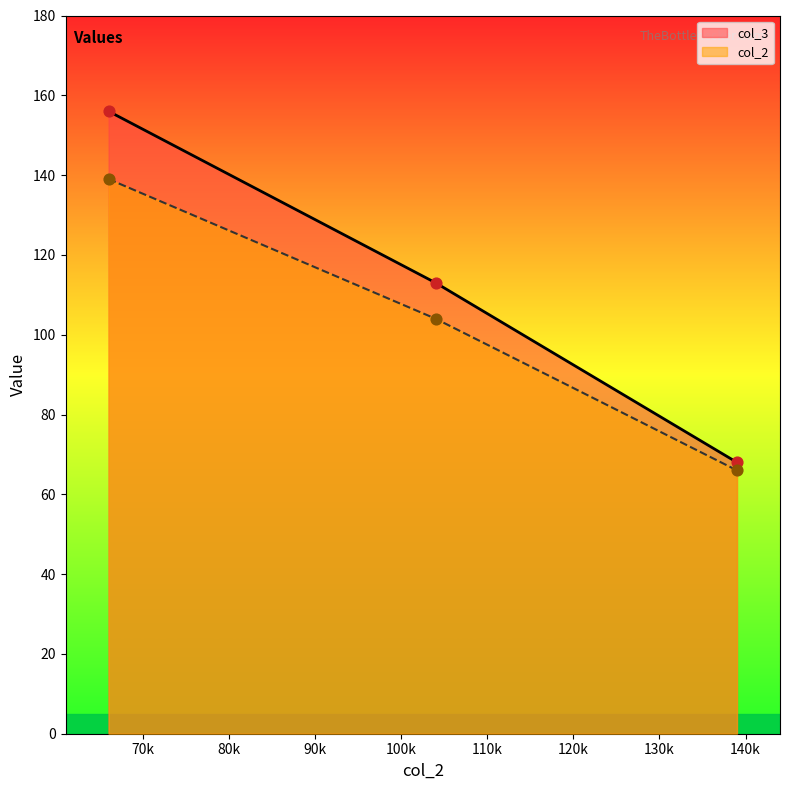

What are all the series names shown in the legend?

col_3, col_2